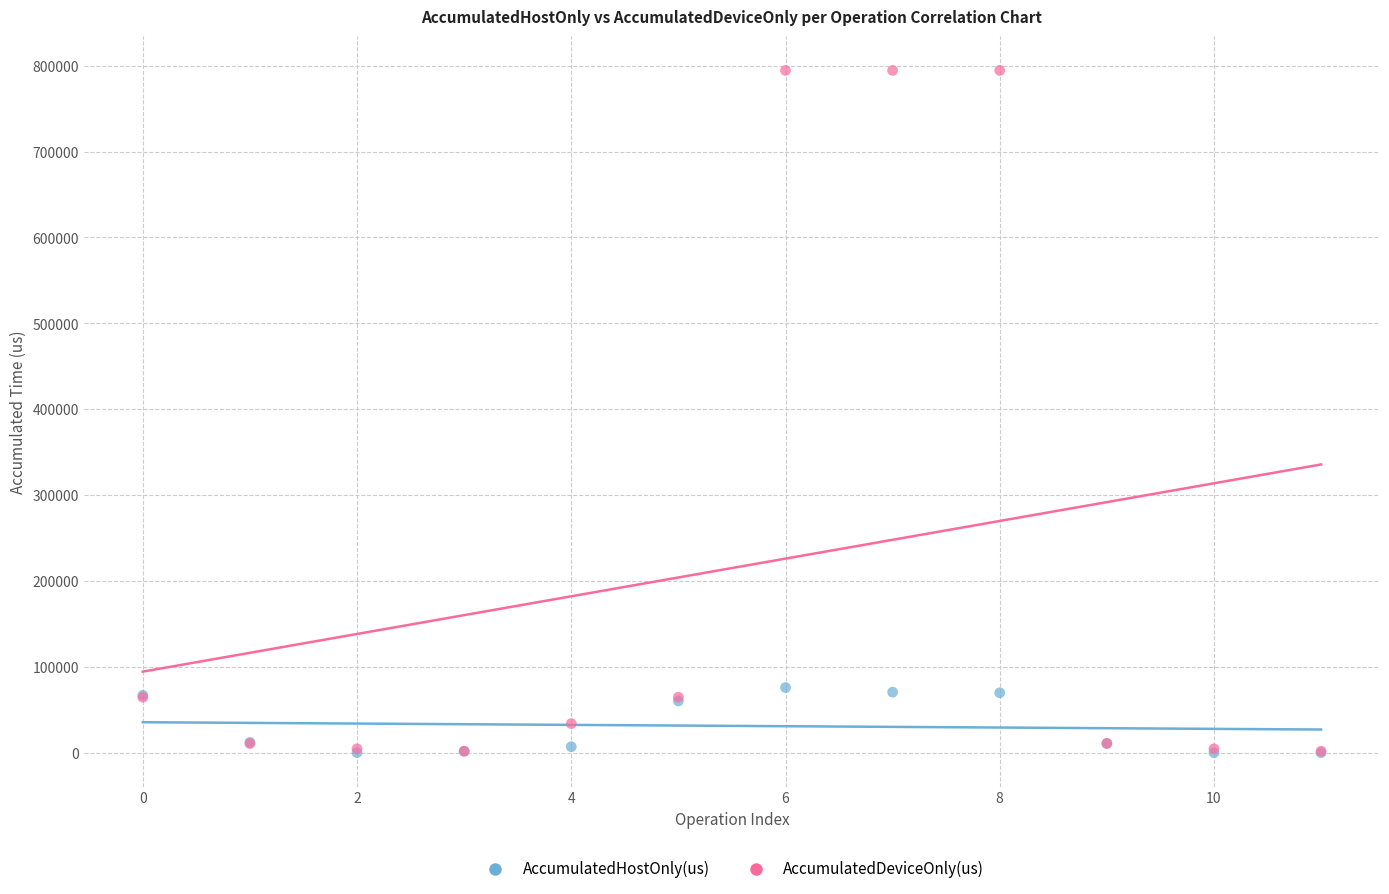

Which series has the widest spread of Y values?

AccumulatedDeviceOnly(us)